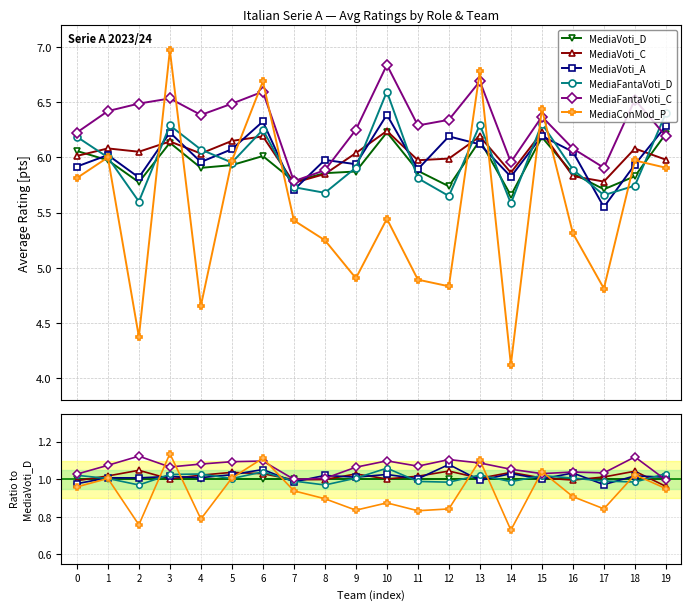

Count the number of categories in the chart.

20